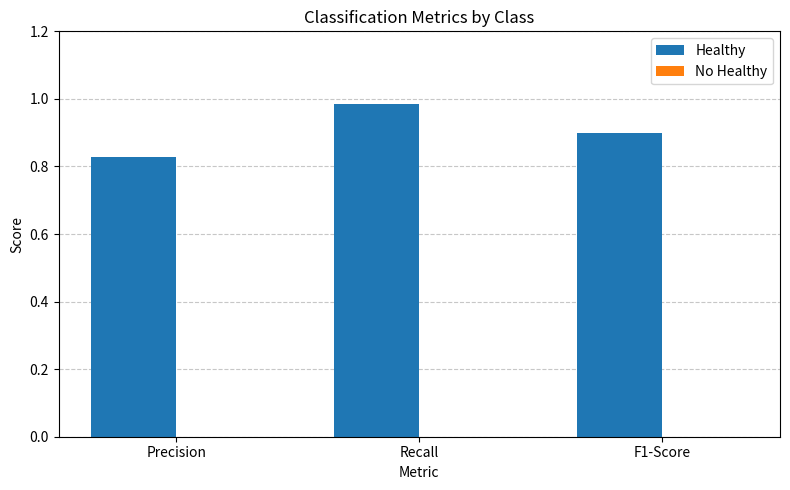

At which category does the chart reach its peak across all series?

Recall